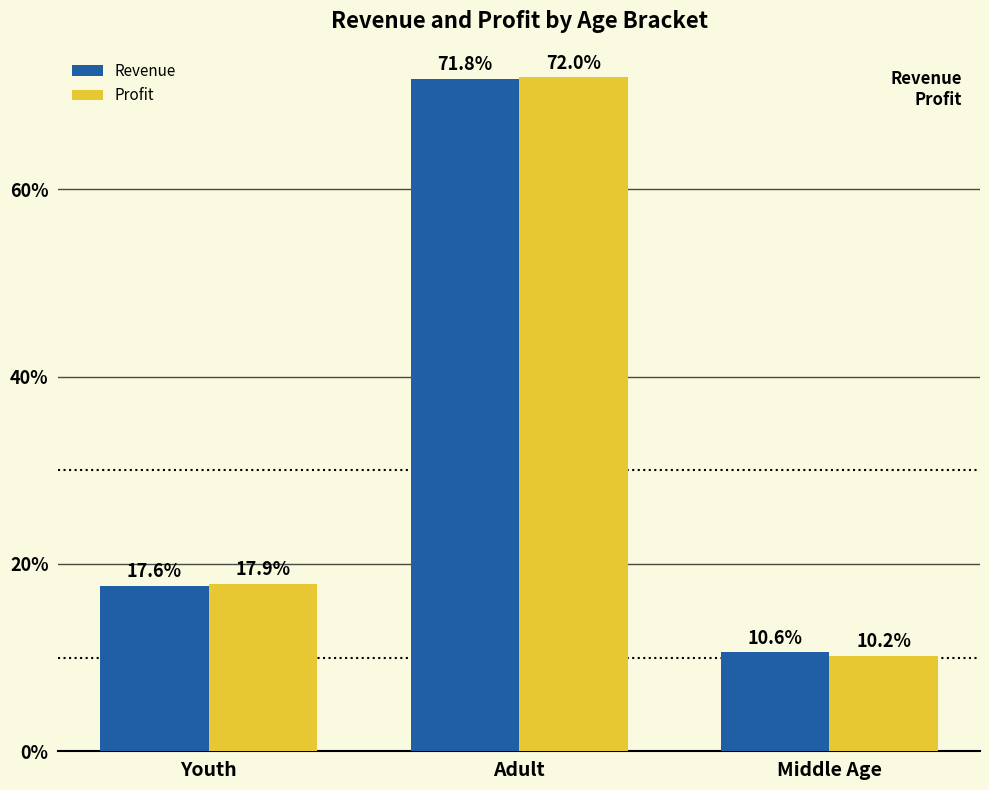

Read the Revenue value at Middle Age.

10.6